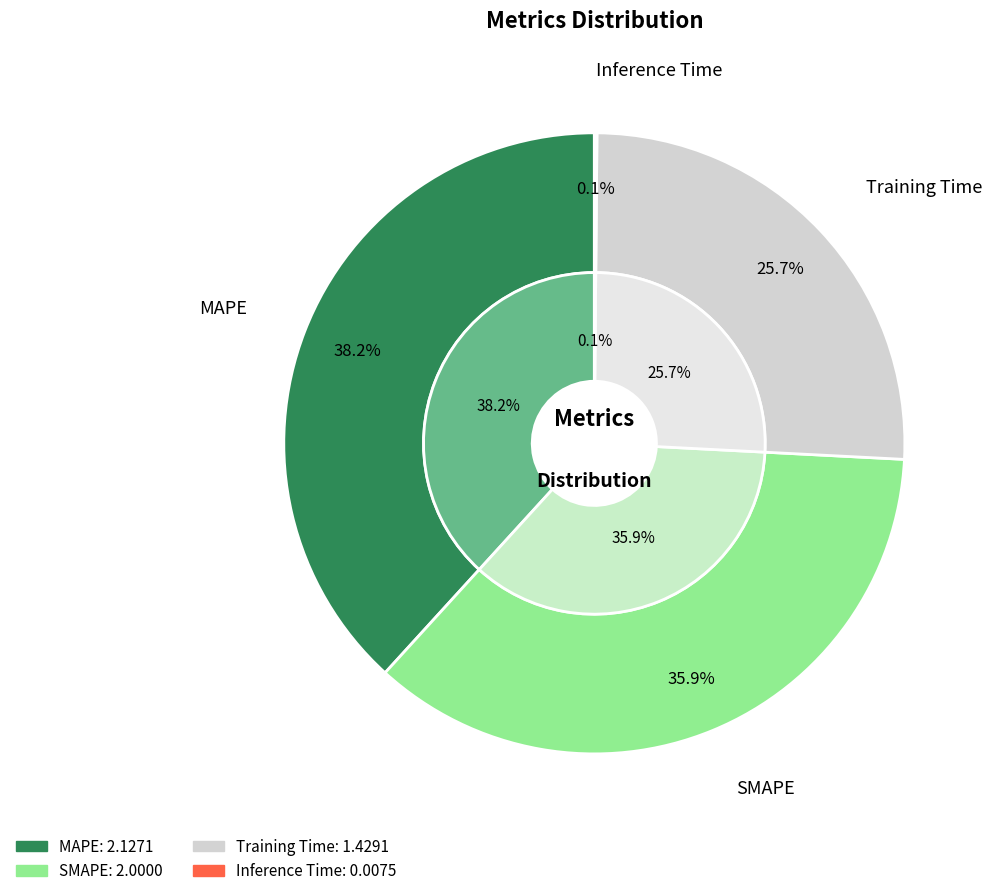

What percentage do MAPE and Inference Time together represent?

38.4%